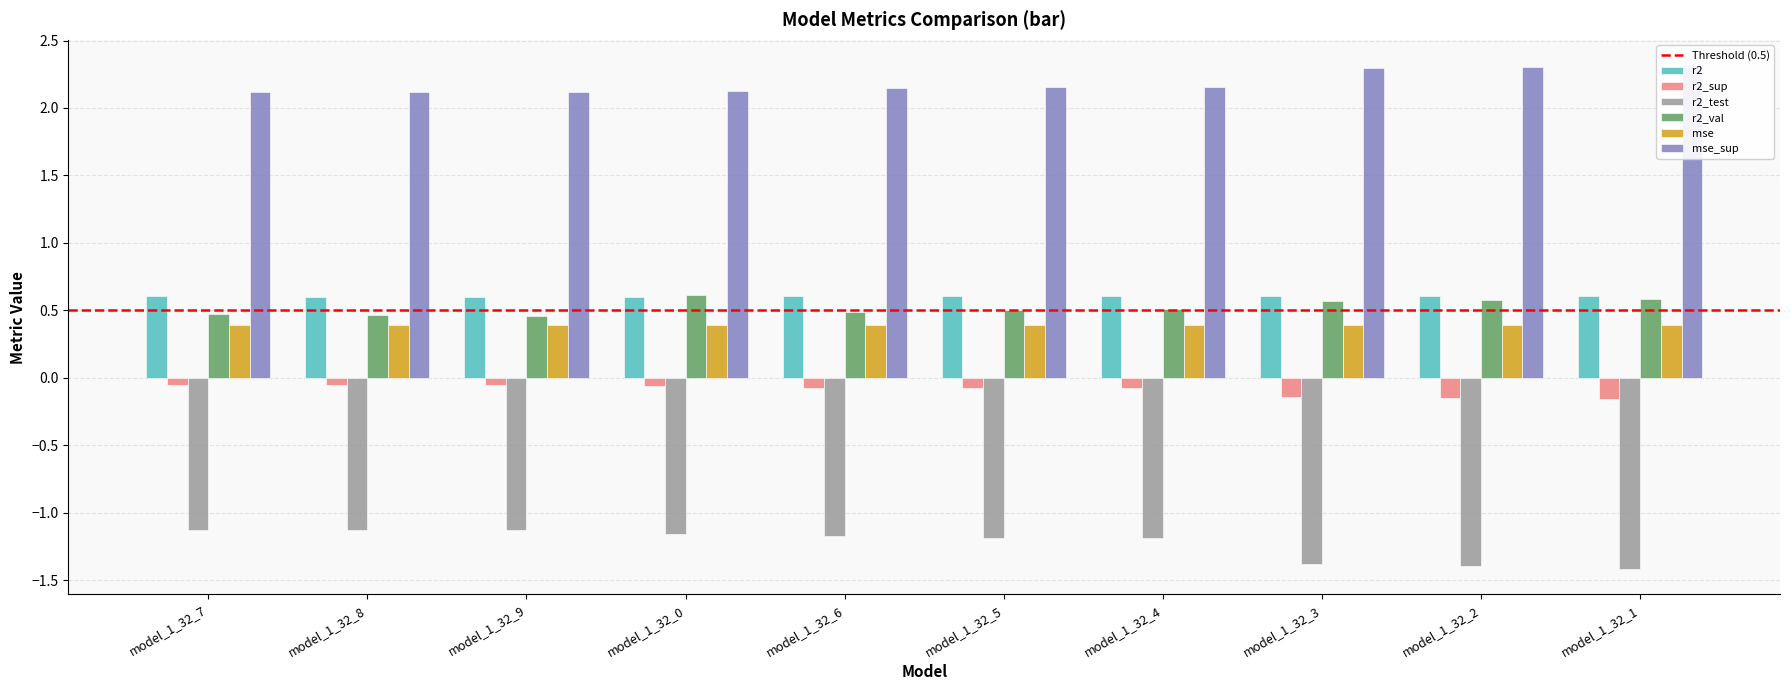

Does the chart contain any negative values?

Yes